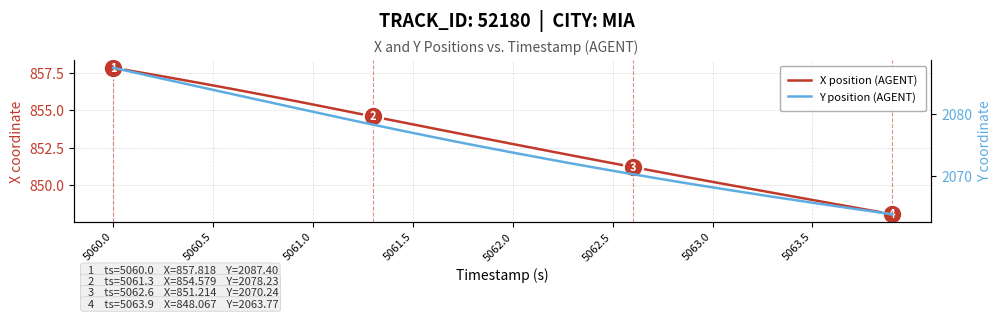

What position from the left is 5063.0?

7